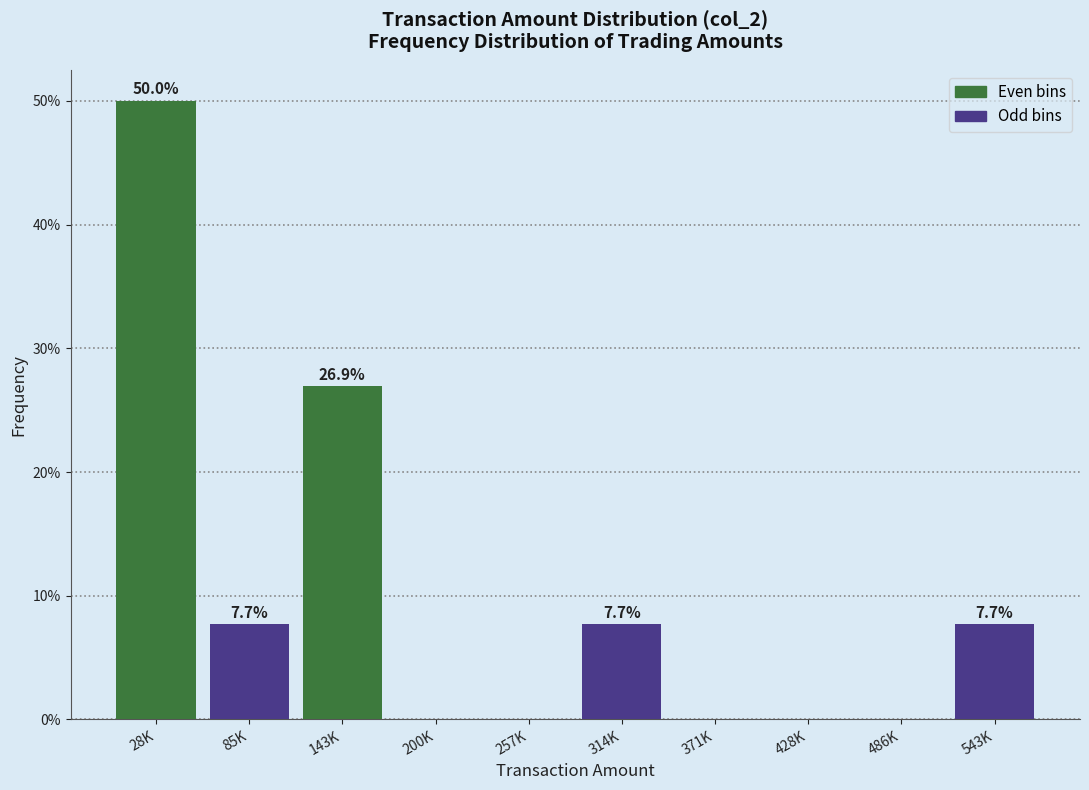

Between 28K and 257K, which series saw the biggest shift?

Even bins